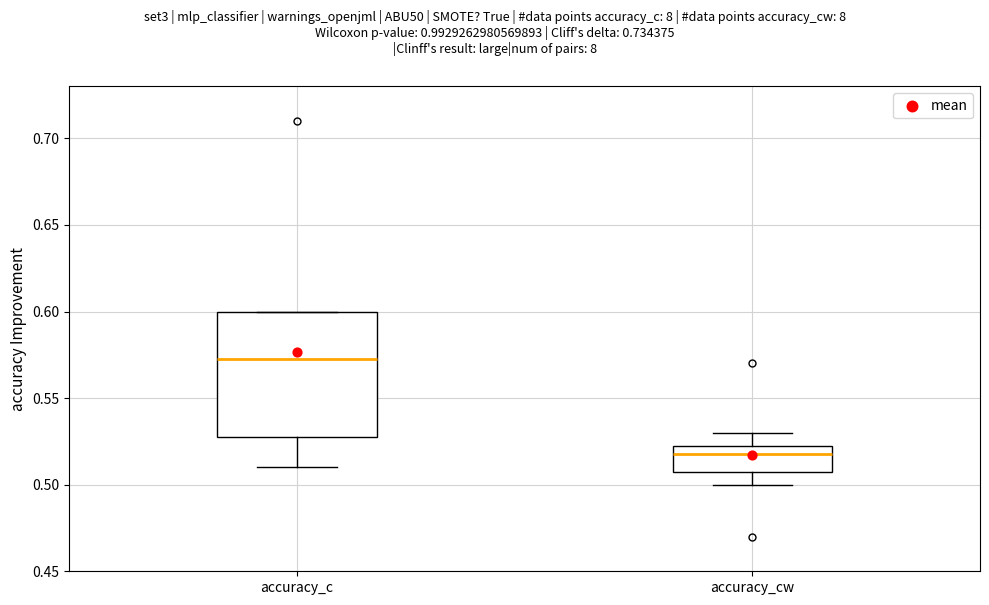

Where does the lower whisker of the box for accuracy_cw end on the y-axis? The values are not printed on the chart, so give them approximately, as read against the axis.

0.500